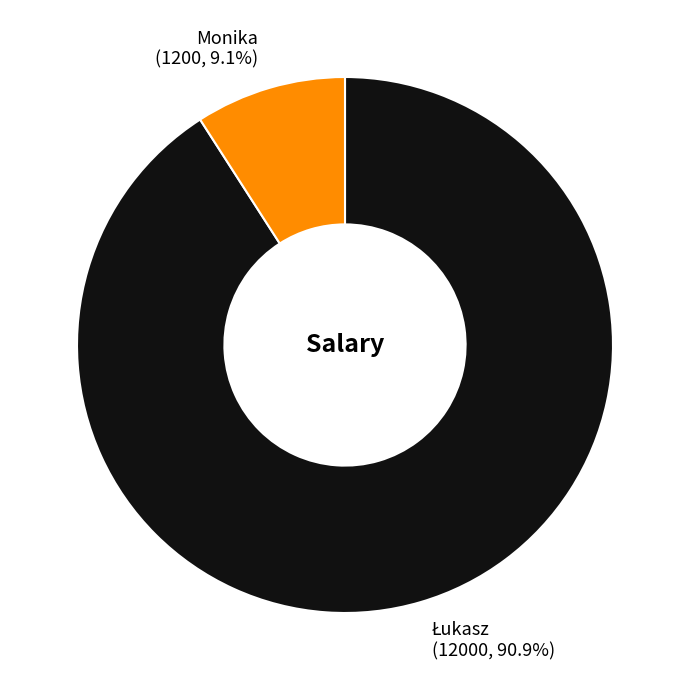

How many segments does this pie chart have?

2